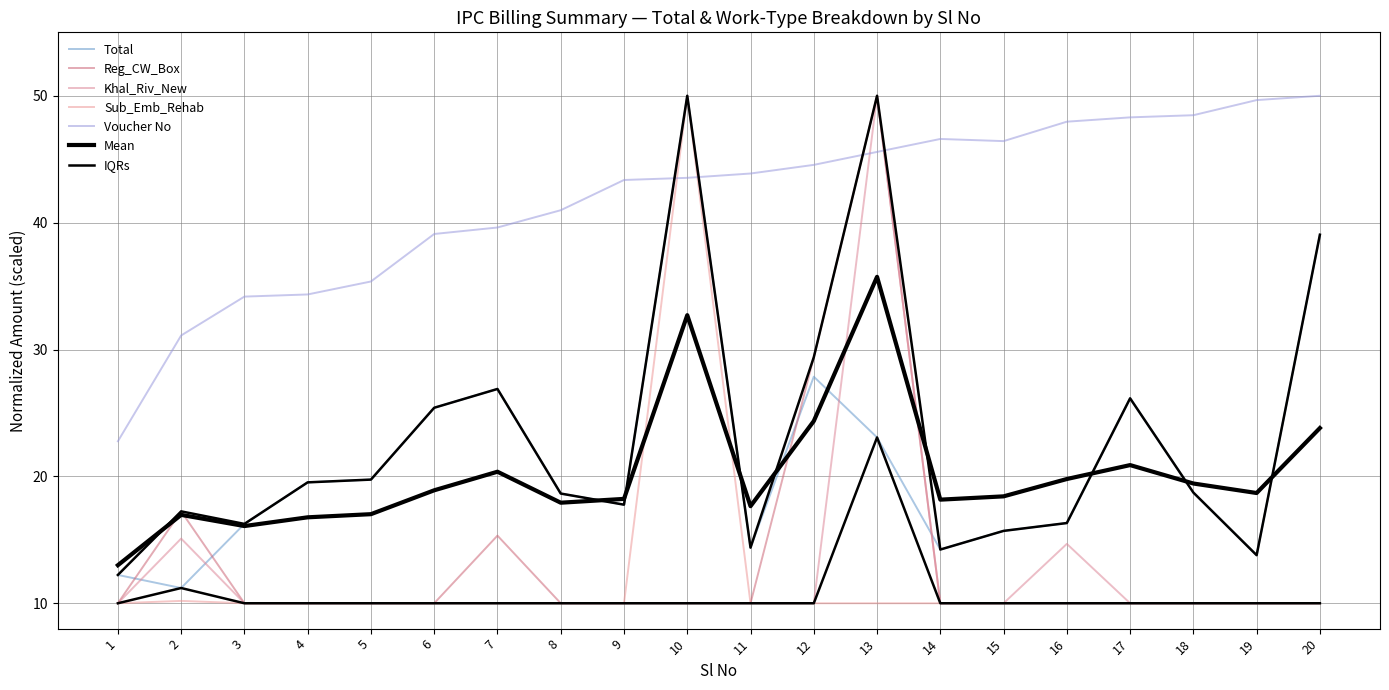

The value of Total at 11 is 7.7. True or false?

False